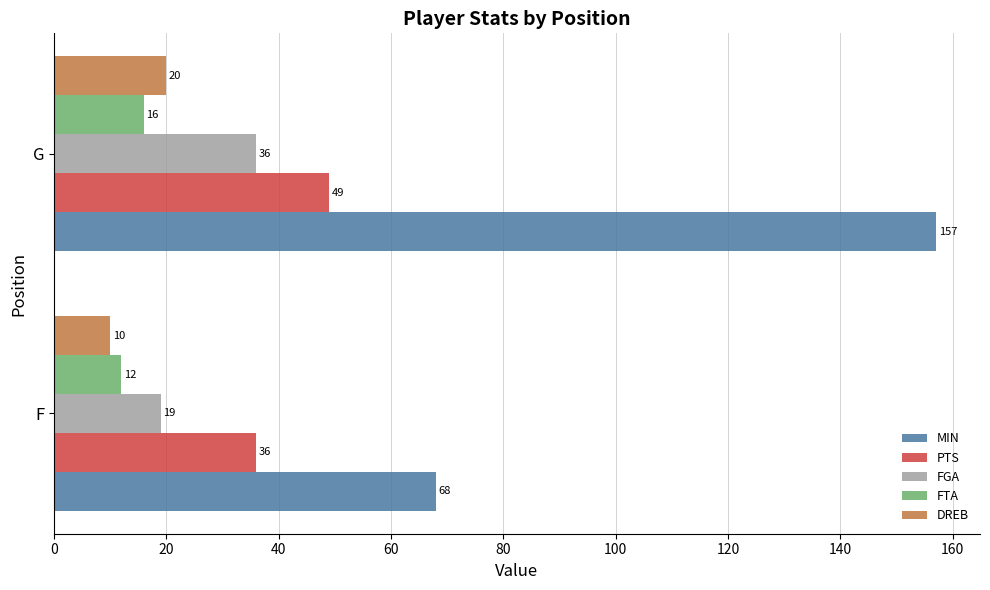

Which series has the largest total across all categories?

MIN